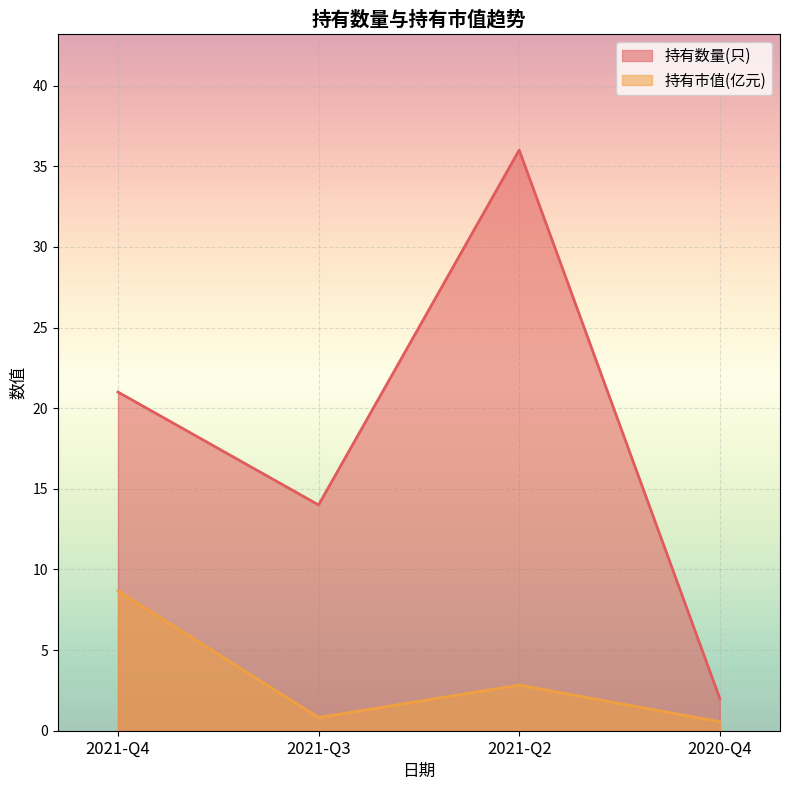

True or false: 持有市值(亿元) and 持有数量(只) cross at least once.

False